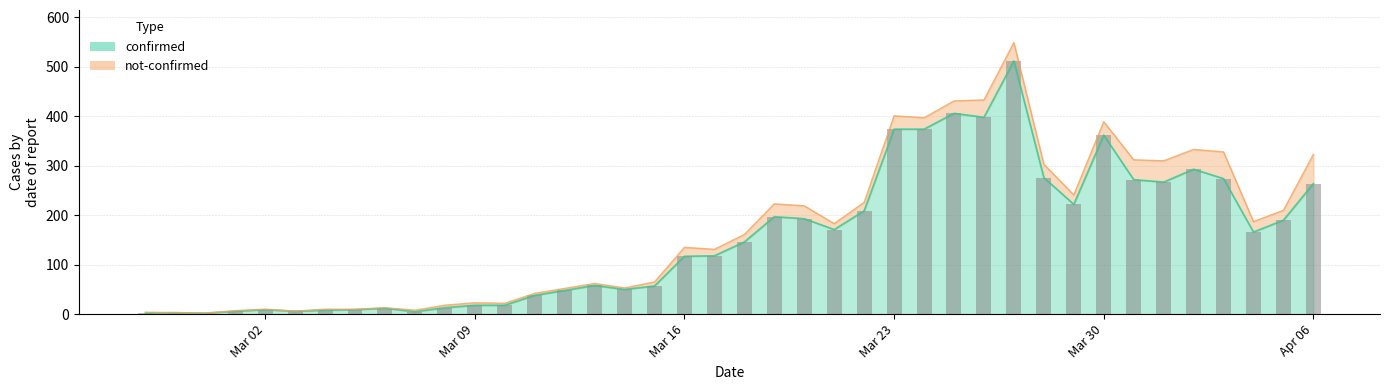

At which label is the value closest to 257?

Apr 06